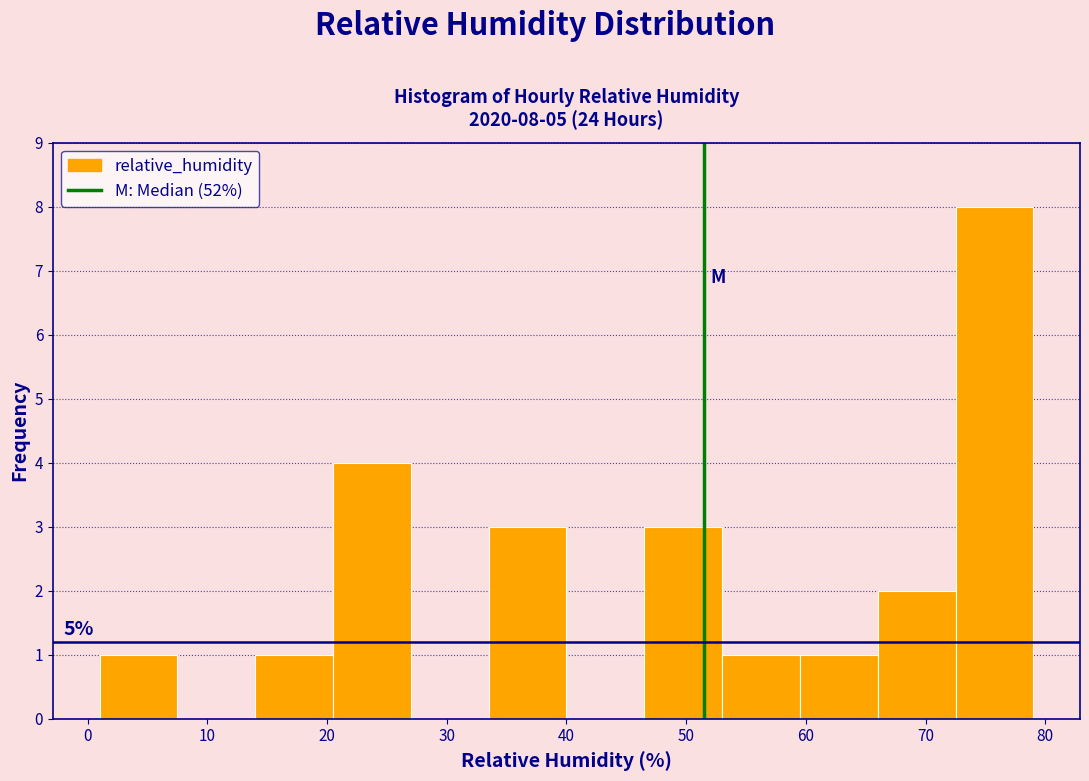

Which range on the x-axis has the tallest bar?

72.5 to 79.0